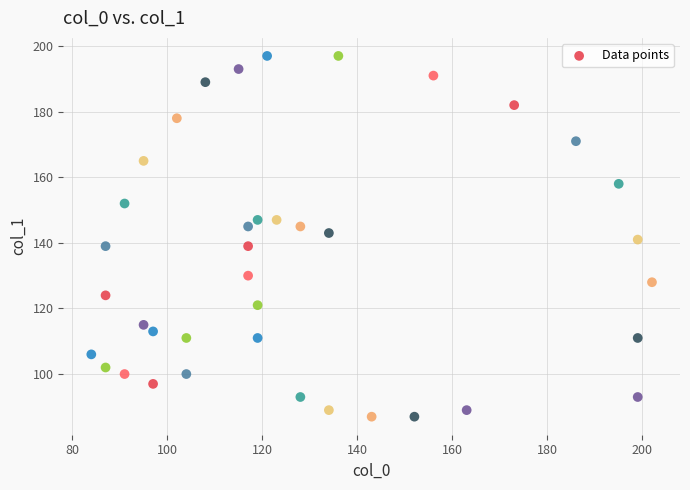

What is the range of Y values (max minus min)?

110